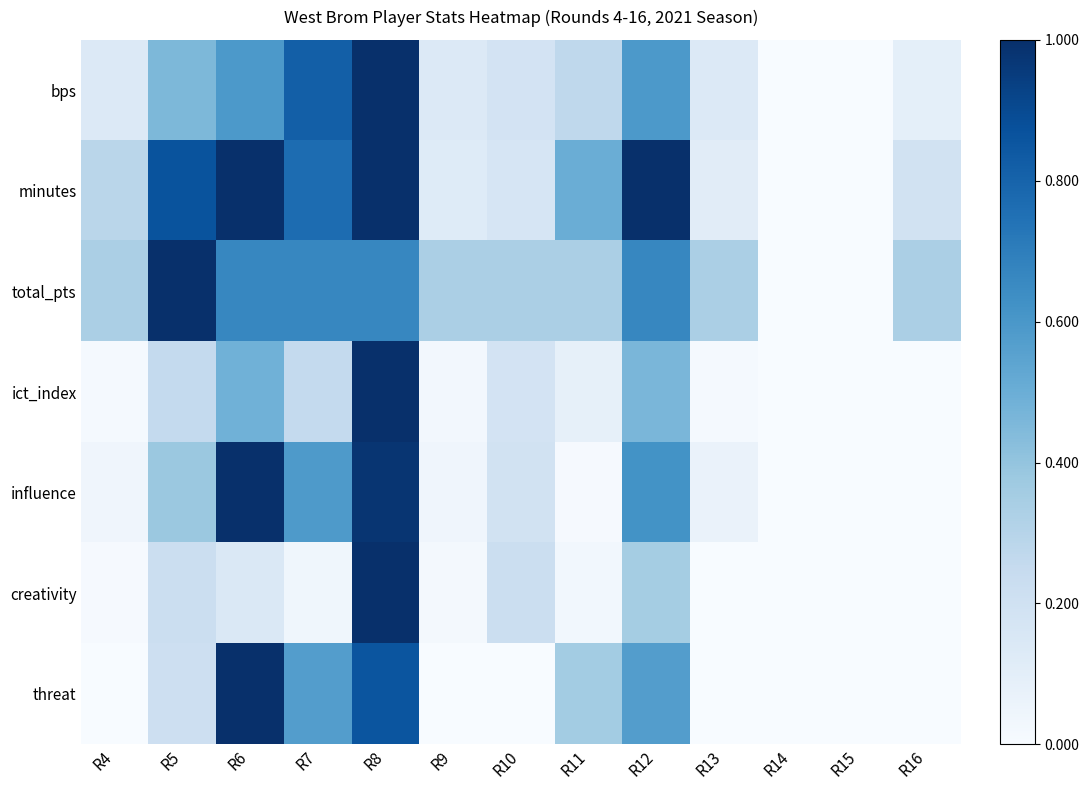

What is the total value across all series at R12?

4.3